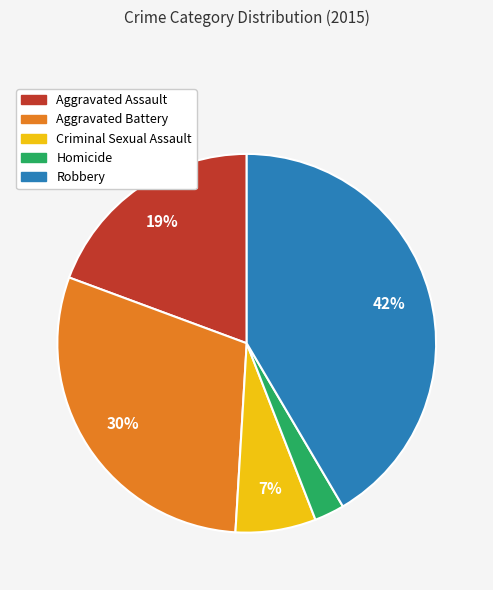

To the nearest percent, what is the combined percentage of Aggravated Battery and Aggravated Assault?

49%